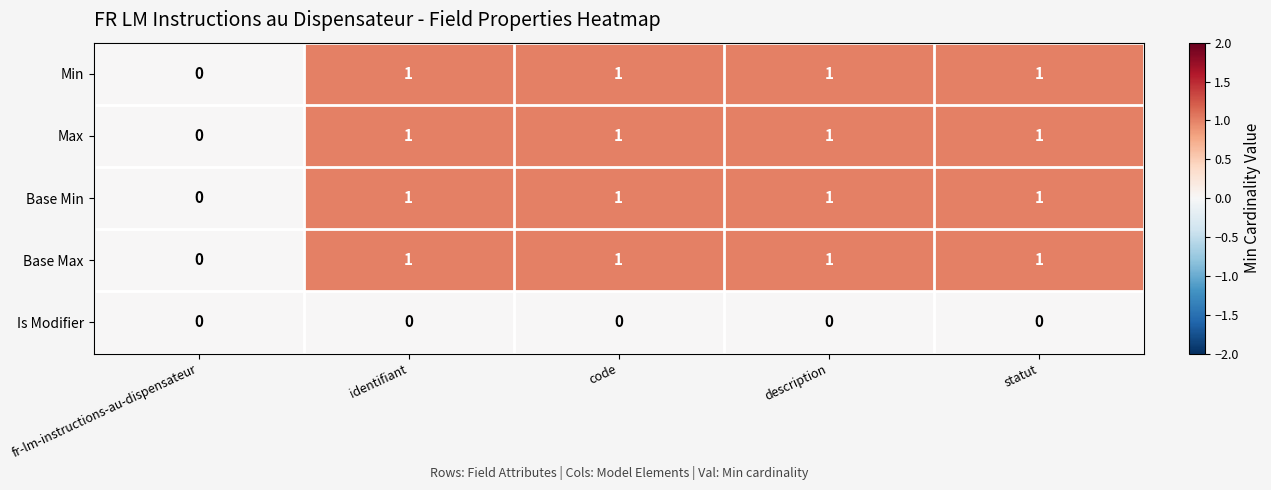

The value of Is Modifier at statut is 0. True or false?

True